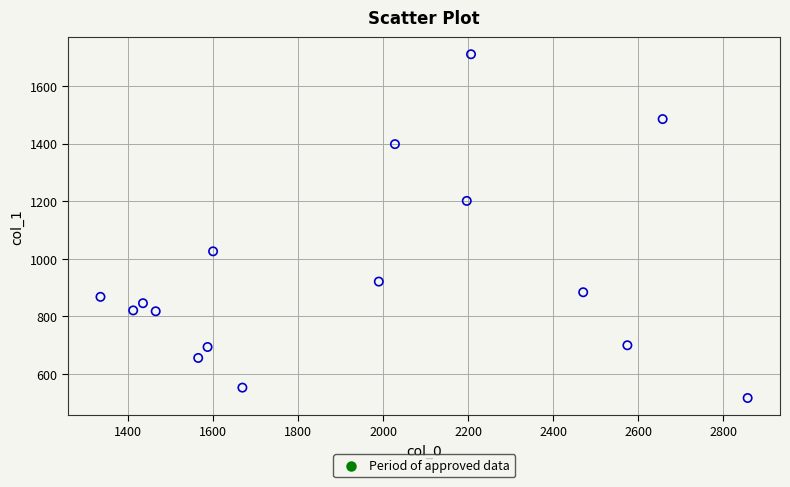

What is the range of X values (max minus min)?

1523